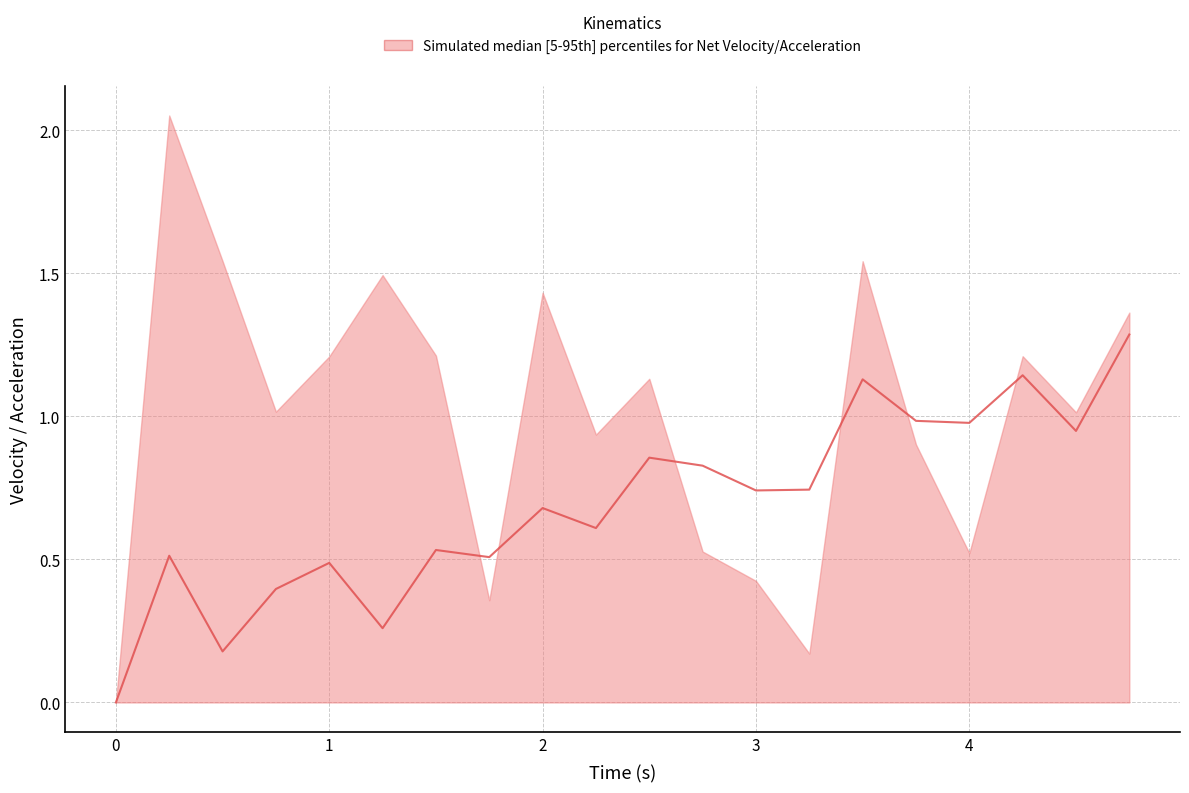

How many values are above zero?

19